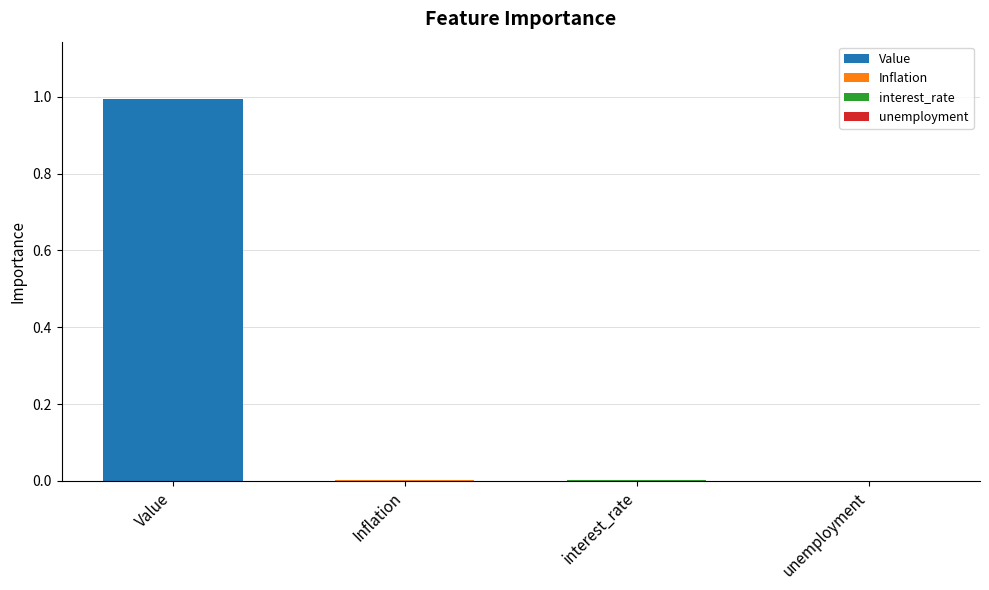

What is the sum of the values at Value and Inflation?

1.0